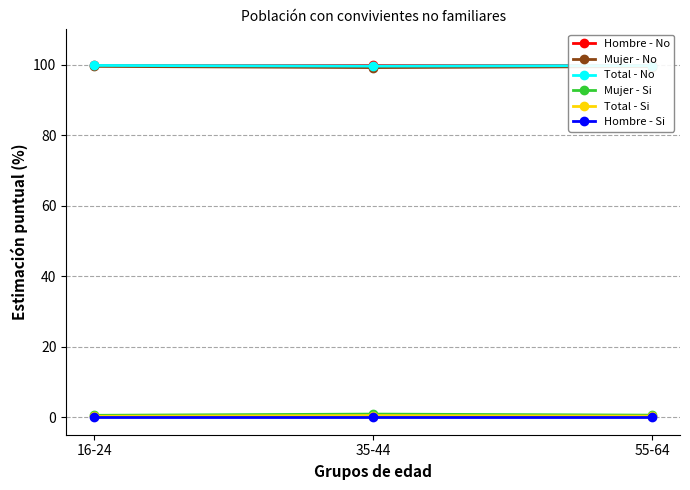

Is it true that Hombre - No equals 29.4 at 55-64?

False